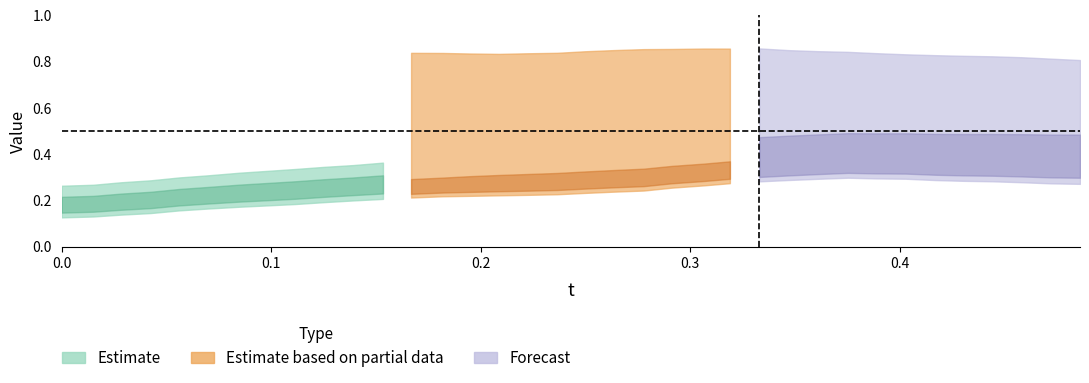

At which category is the sum across all series the highest?

27